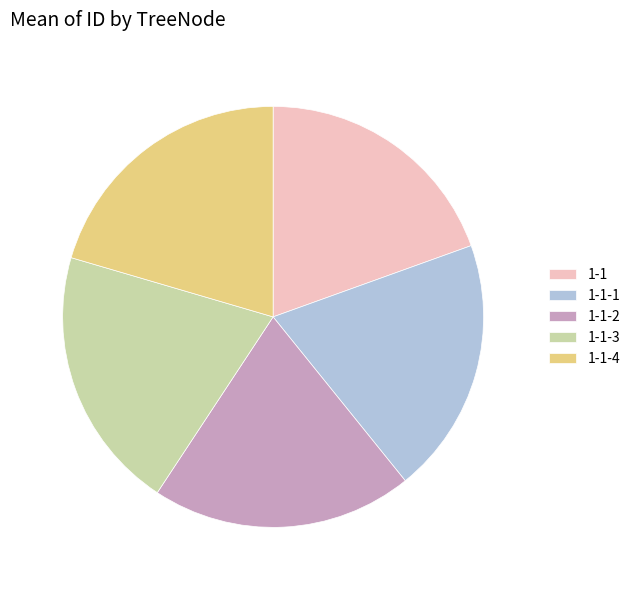

How many slices are in this pie chart?

5